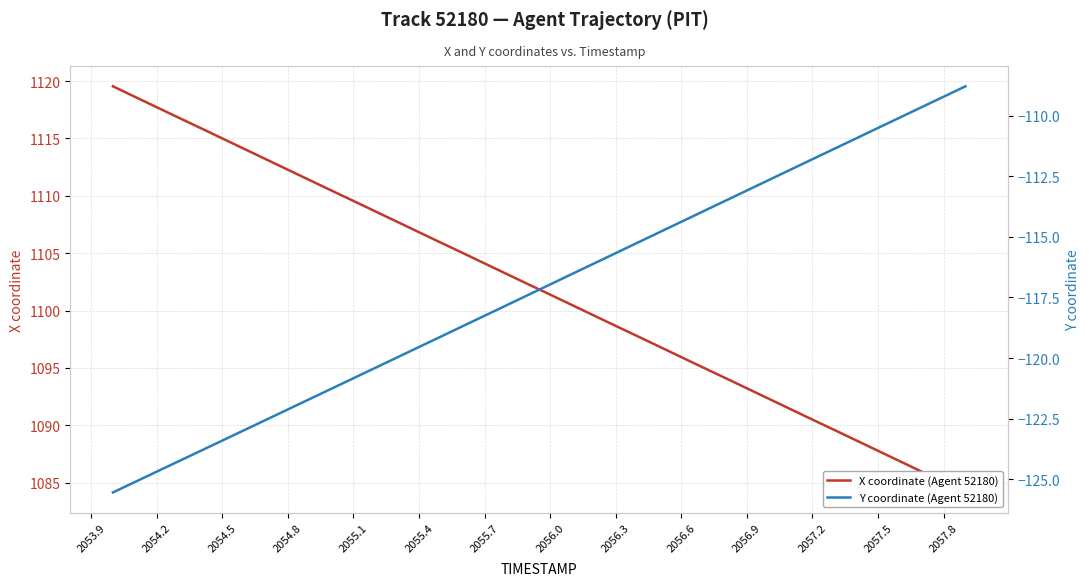

Is the value of X coordinate (Agent 52180) at 34 greater than the value of Y coordinate (Agent 52180) at 2055.4?

Yes